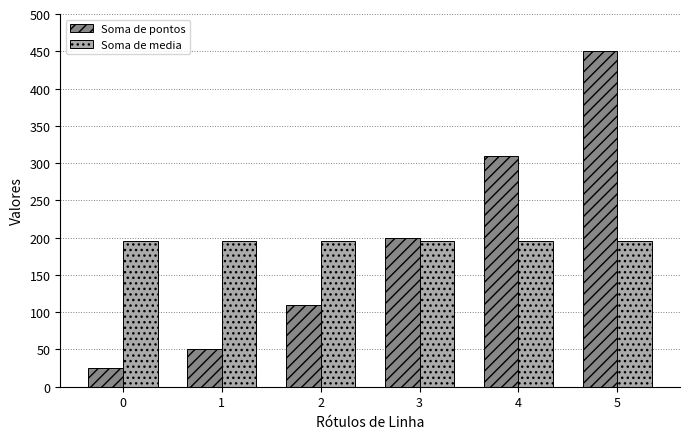

What is the difference between the highest and lowest values at 5?

253.9